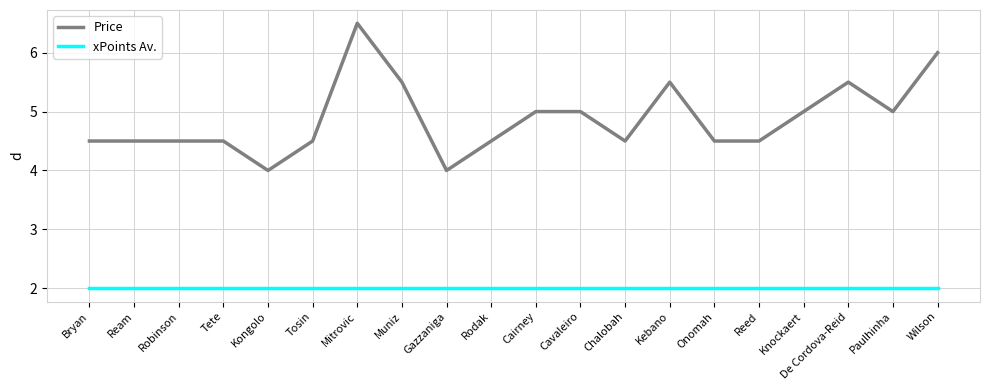

What is the spread (max minus min) of values at Cairney?

3.0